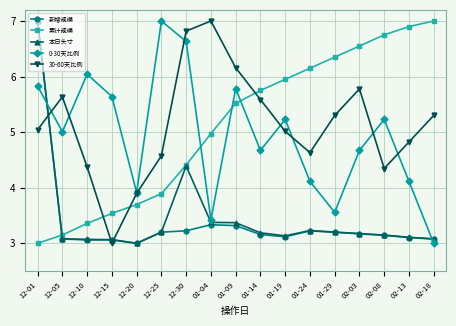

True or false: 累计规模 and 30-60天比例 cross at least once.

True